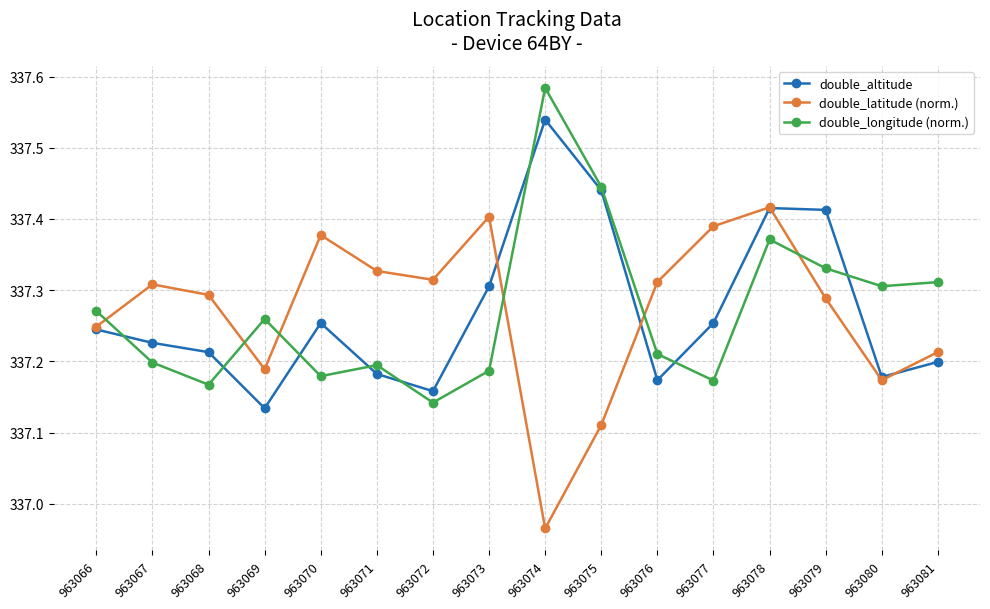

At which category does the chart reach its minimum across all series?

963074